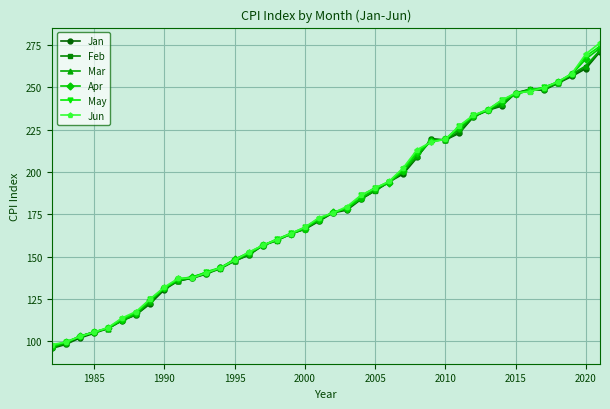

What is the value of the Mar point at the 34th from the left?

246.0